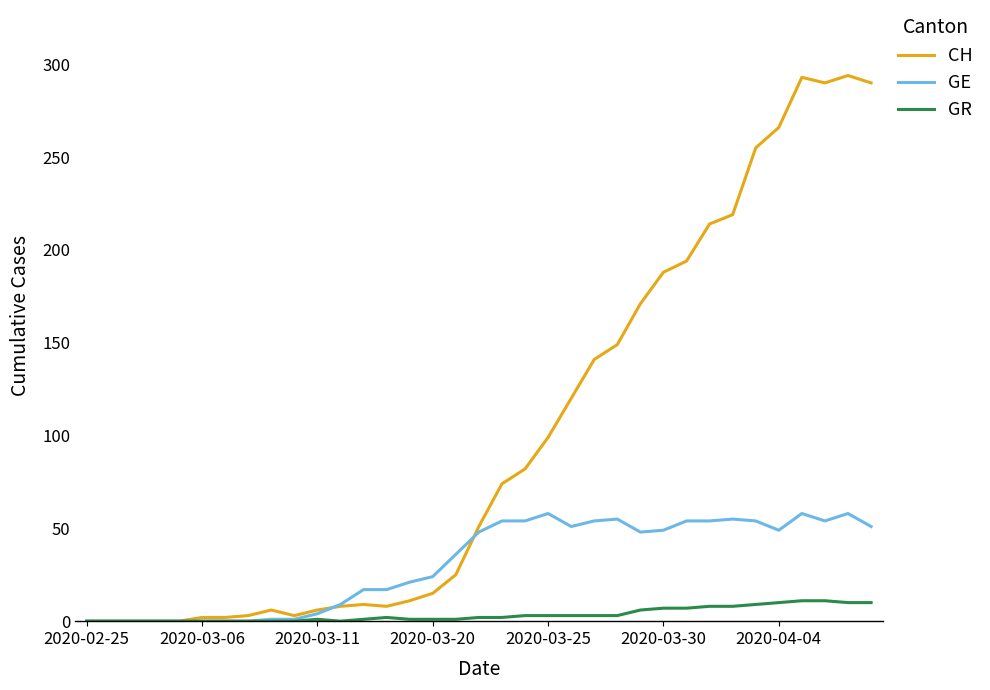

Rank the series by their maximum value, from lowest to highest.

GR, GE, CH